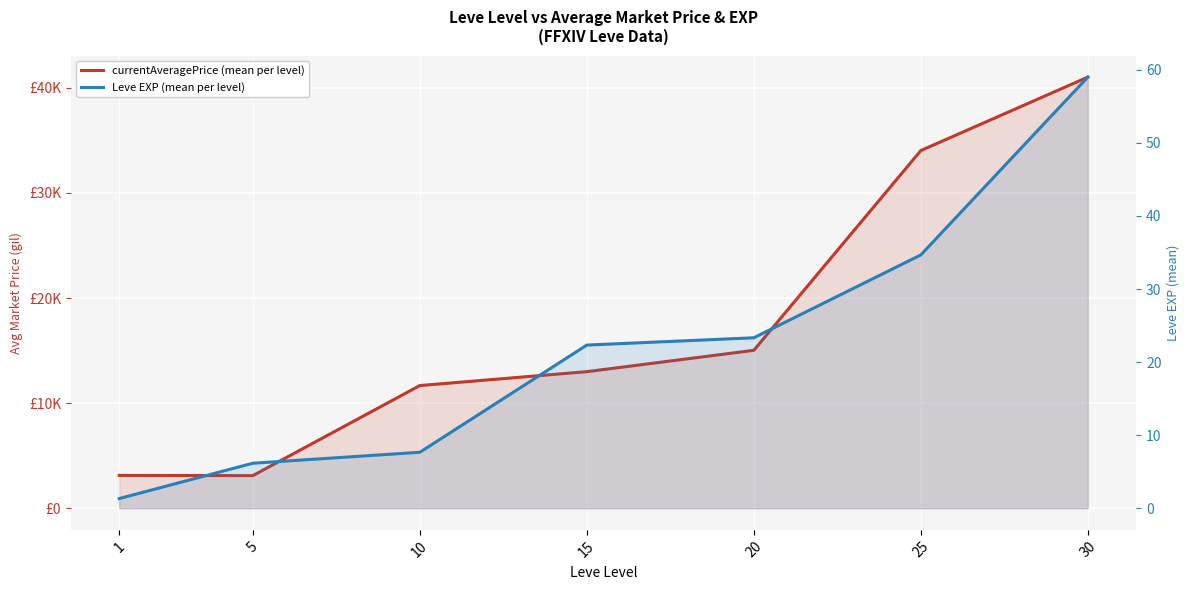

How many values in the currentAveragePrice (mean per level) series exceed 12999?

4